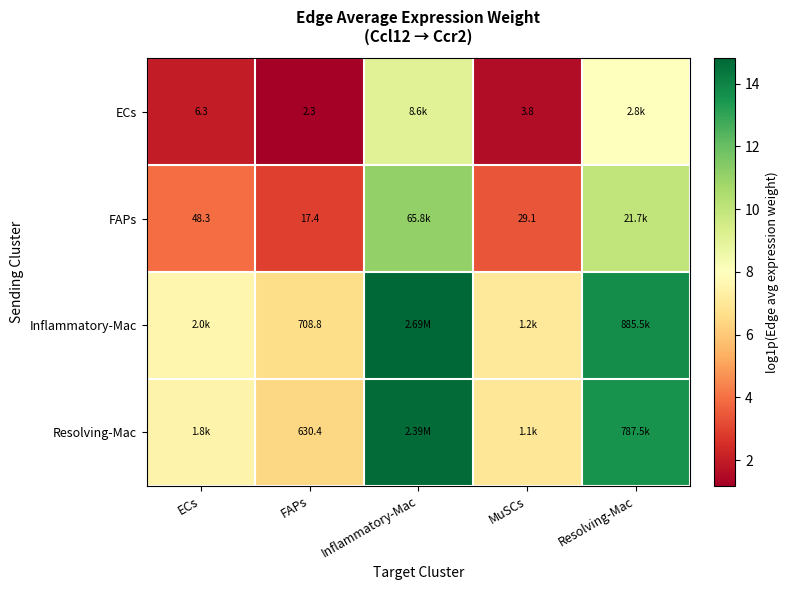

Rank the series at FAPs from lowest to highest value.

ECs, FAPs, Resolving-Mac, Inflammatory-Mac